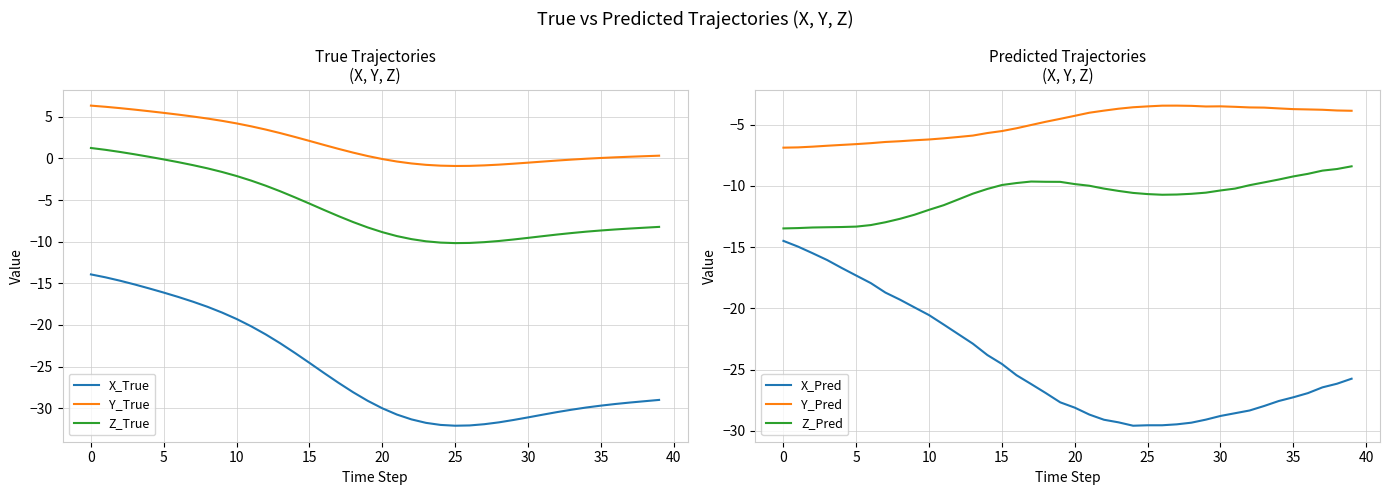

Between 27 and 29, which series saw the biggest shift?

X_True